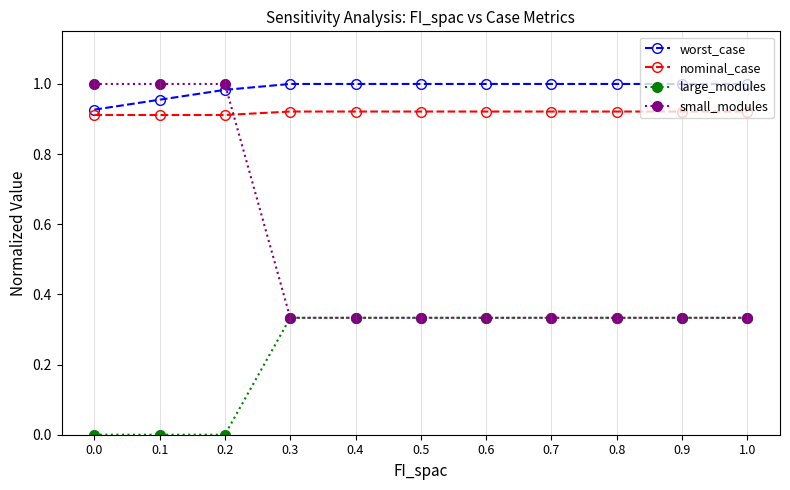

The value of nominal_case at 0.3 is 0.9. True or false?

True